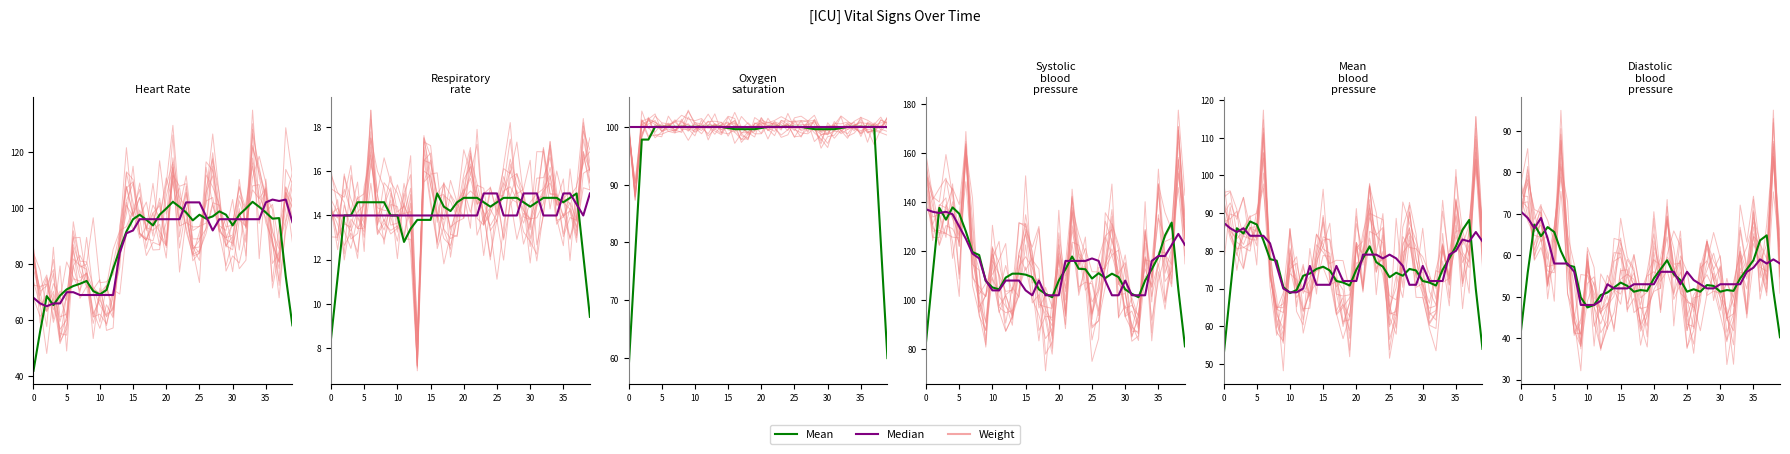

What is the sum of the Weight values at 16 and 25?

106.2